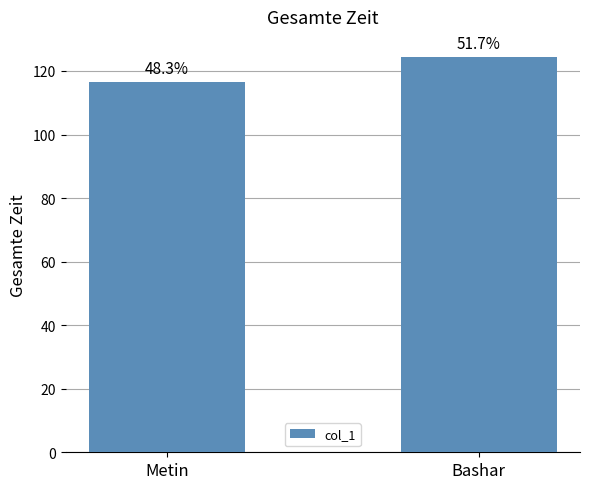

Is it true that the value at Metin is 116.5?

True